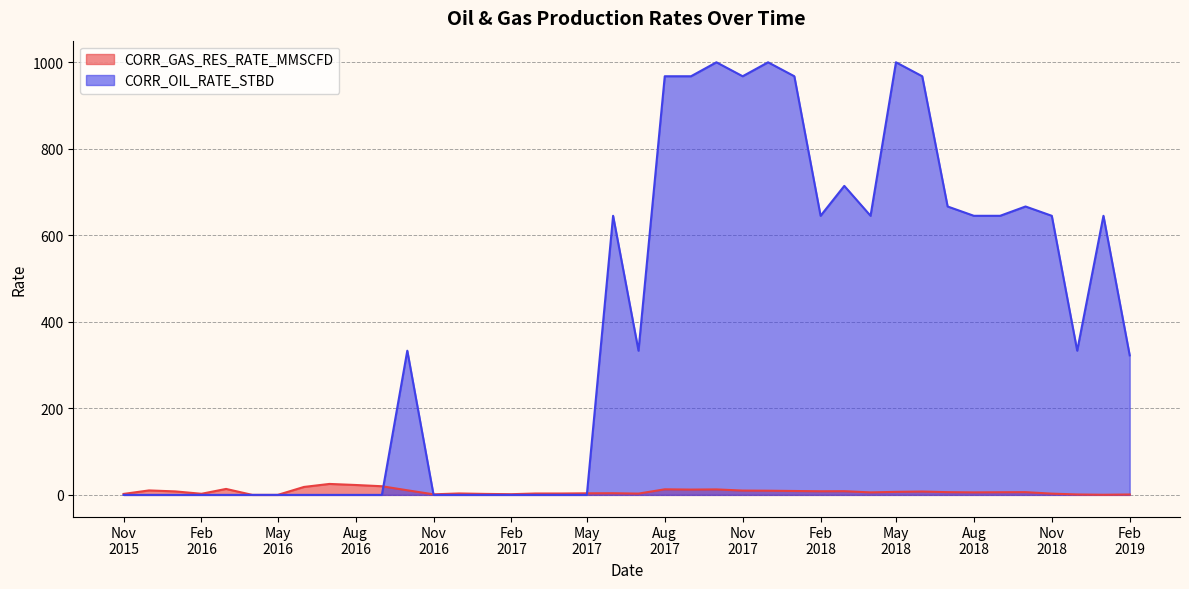

What is the difference between the highest and lowest values at Nov 2018?

642.3